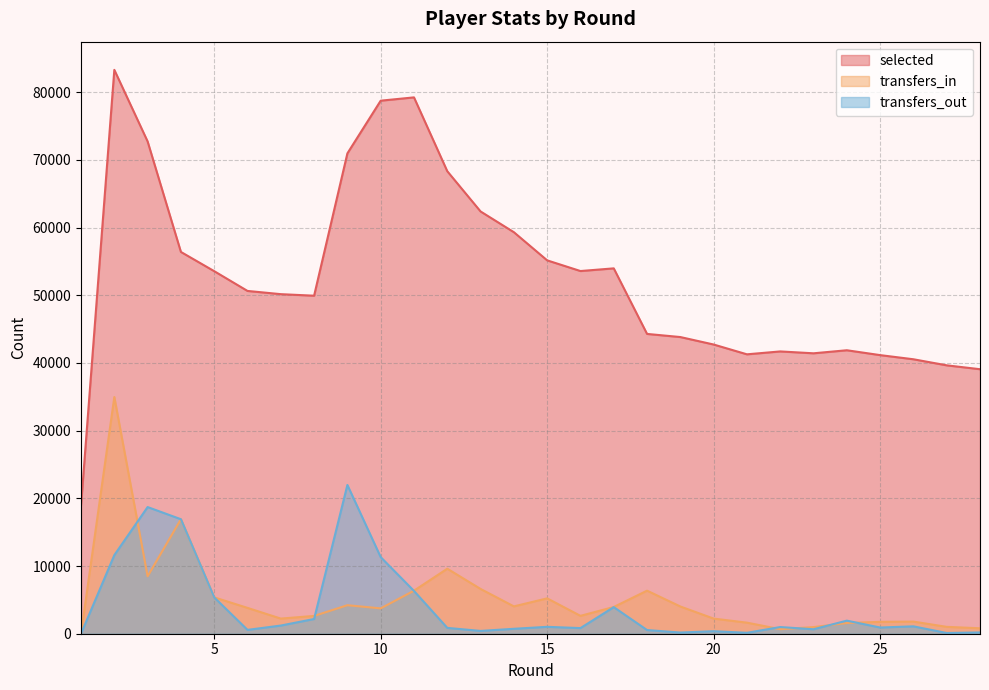

Between 13 and 16, which is larger?

13